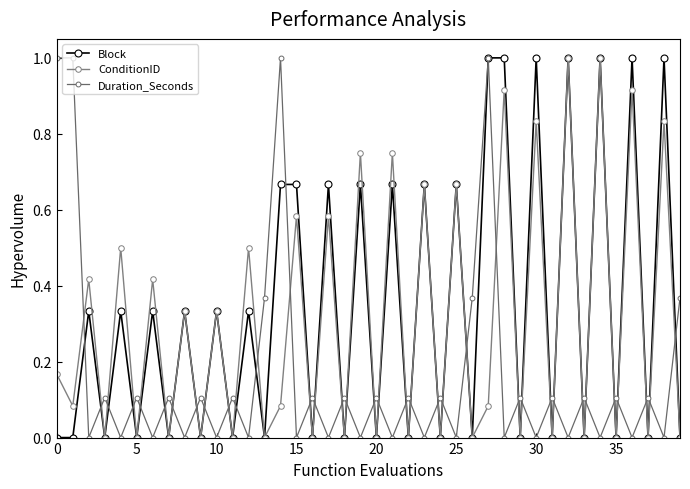

In Duration_Seconds, how many points are lower than both neighbors (excluding endpoints)?

18